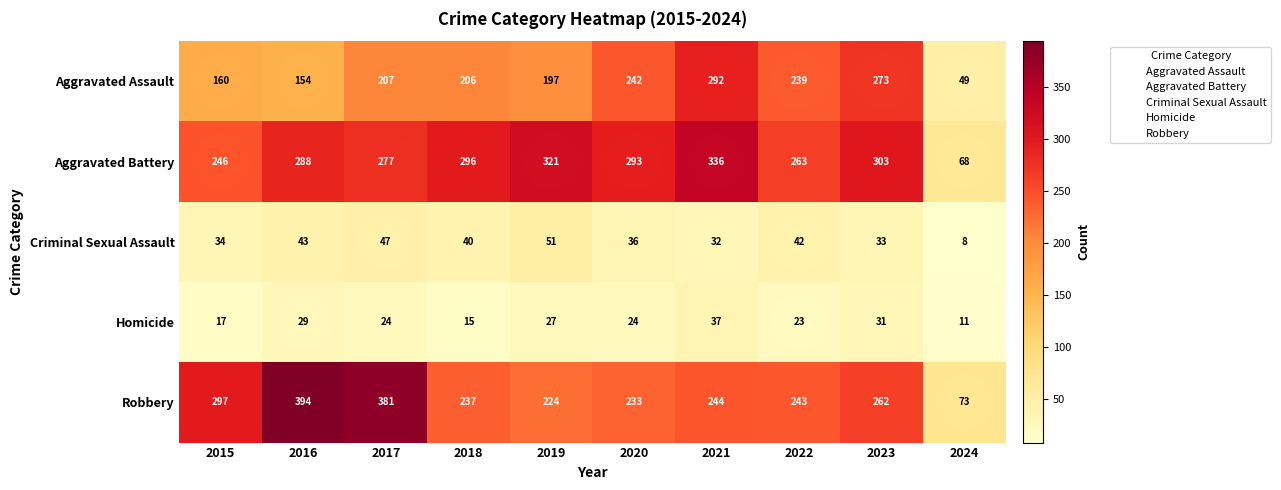

The value of Aggravated Battery at 2017 is 75. True or false?

False